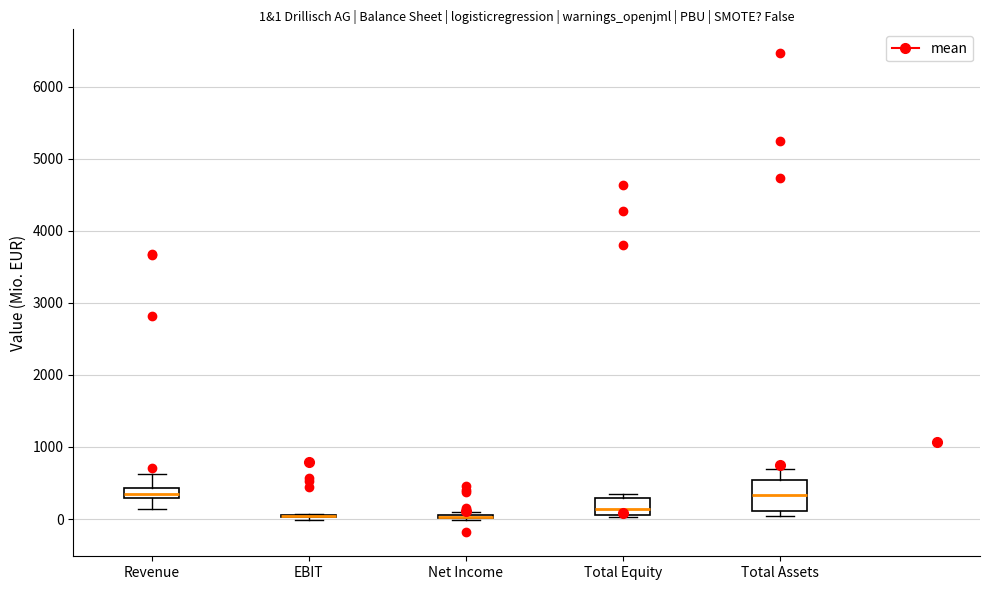

Comparing the boxes themselves (not the whiskers), which one is the tallest?

Total Assets